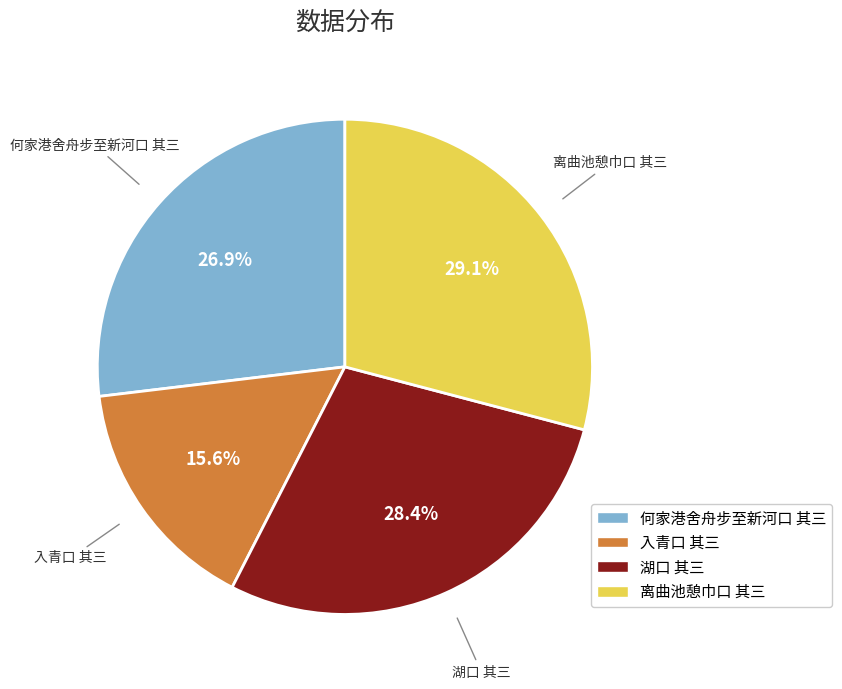

Is it true that 入青口 其三 is 16% of the pie?

True